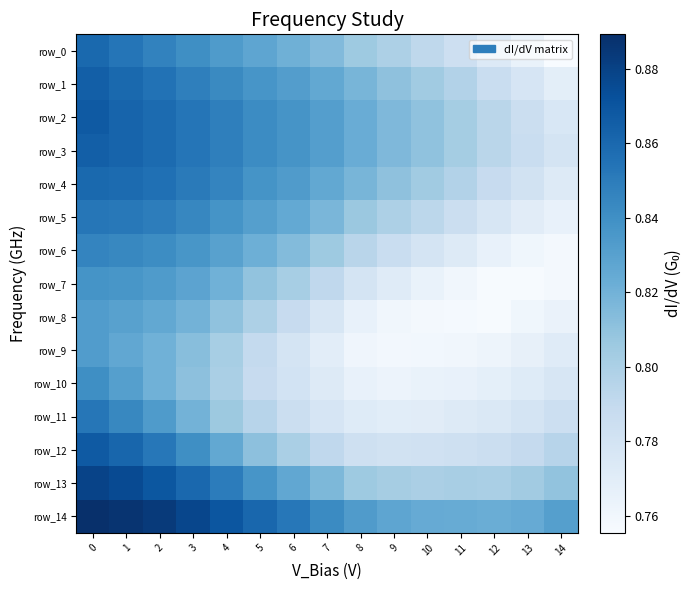

At 6, list the series in order from largest to smallest.

row_14, row_2, row_3, row_4, row_1, row_13, row_5, row_0, row_6, row_7, row_12, row_8, row_11, row_10, row_9